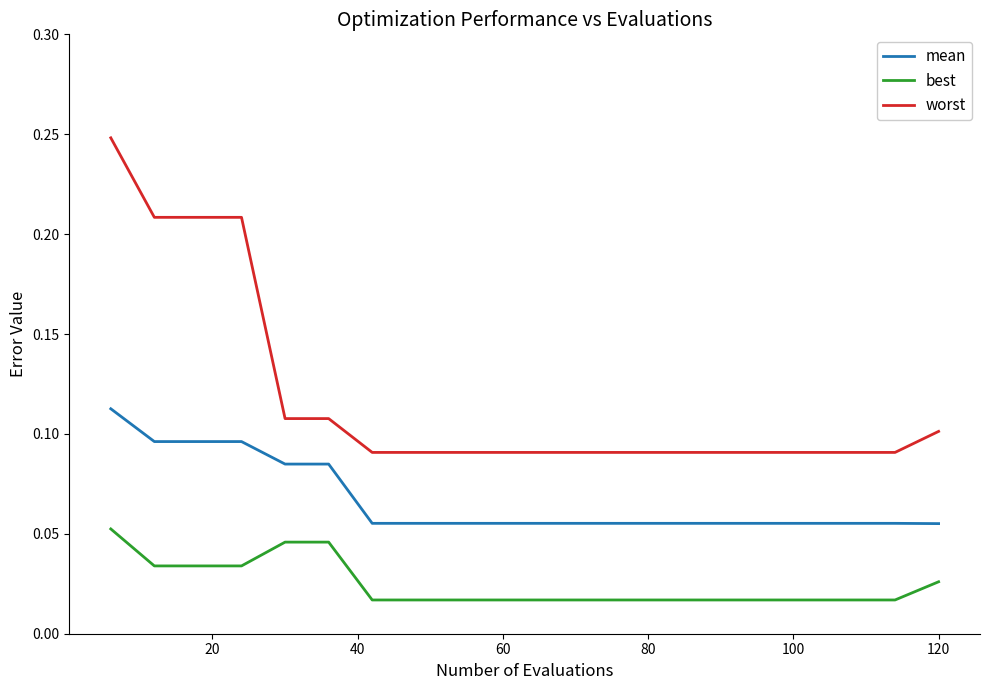

List the series in order of their peak value, highest first.

worst, mean, best